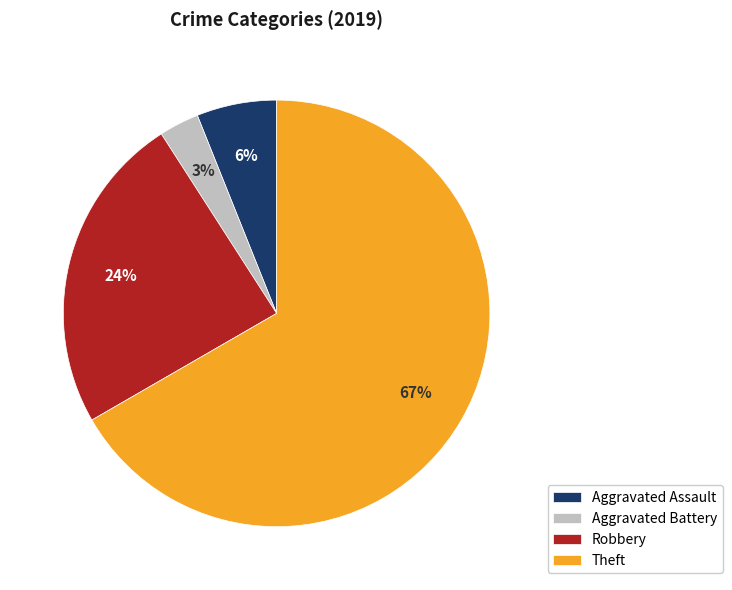

Does Aggravated Battery represent more than half of the total?

No